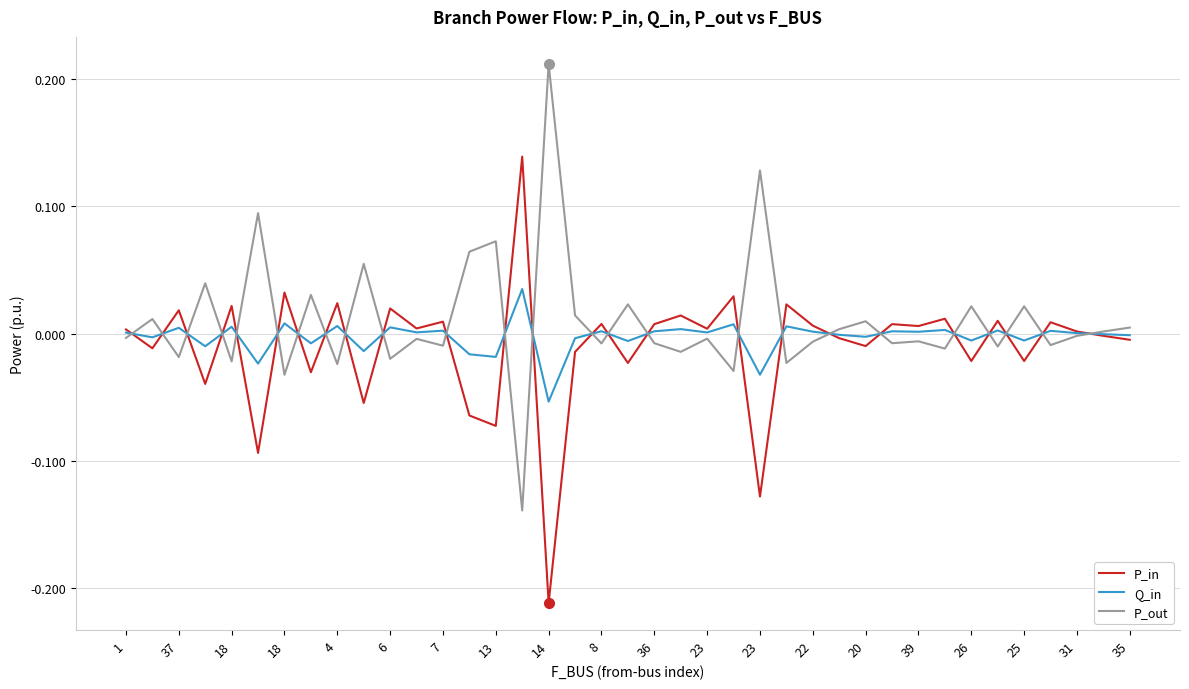

Rank the series by their maximum value, from highest to lowest.

P_out, P_in, Q_in